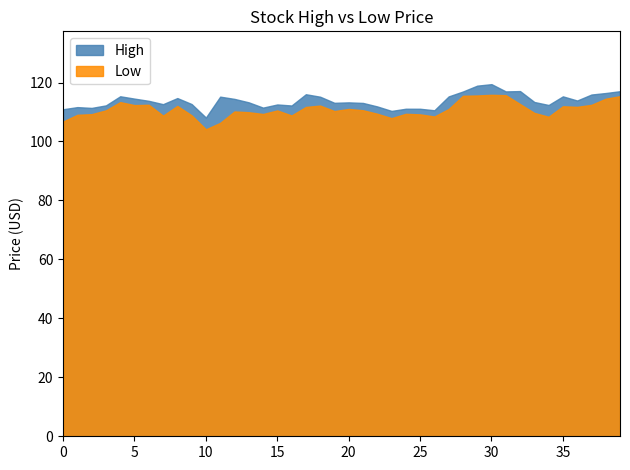

Does the chart have visible grid lines?

No